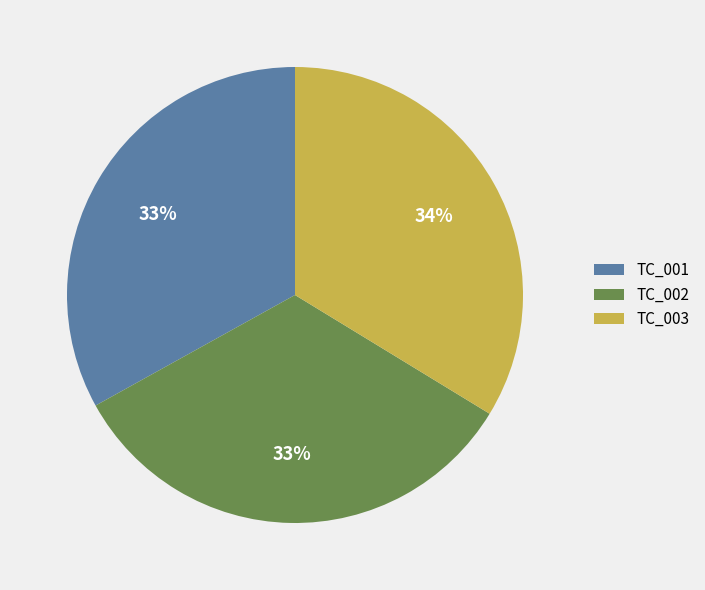

To the nearest percent, what is the combined percentage of TC_001 and TC_003?

67%